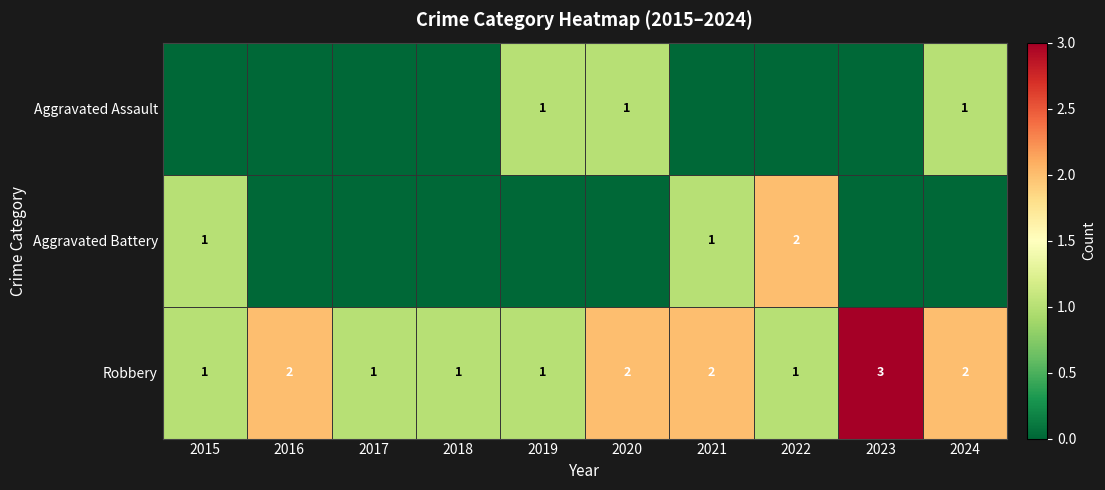

What is the sum of all Robbery values?

16